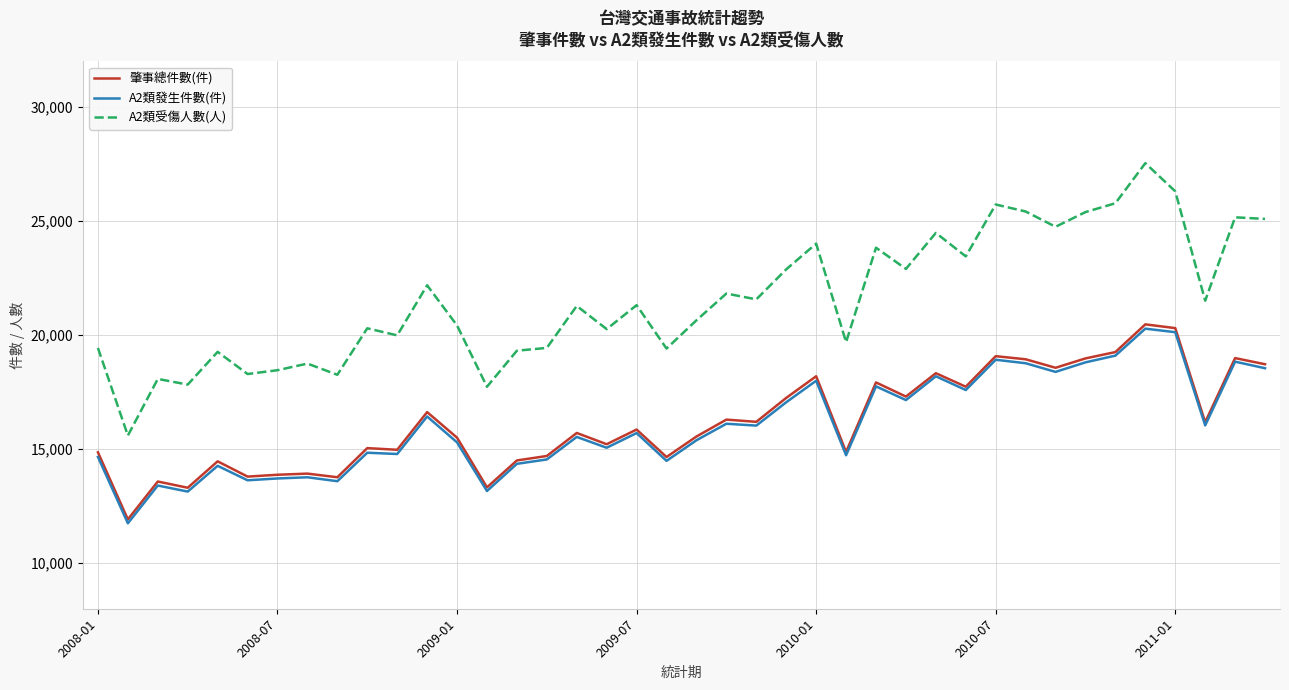

What is the minimum value shown in the chart?

11747